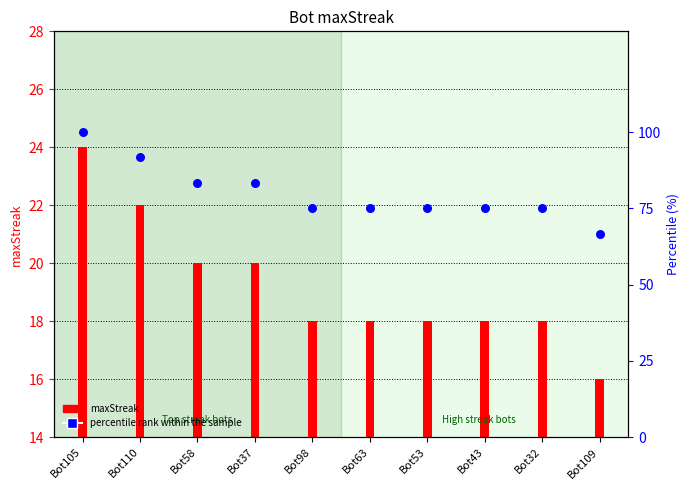

Between Bot37 and Bot110, which is larger?

Bot110